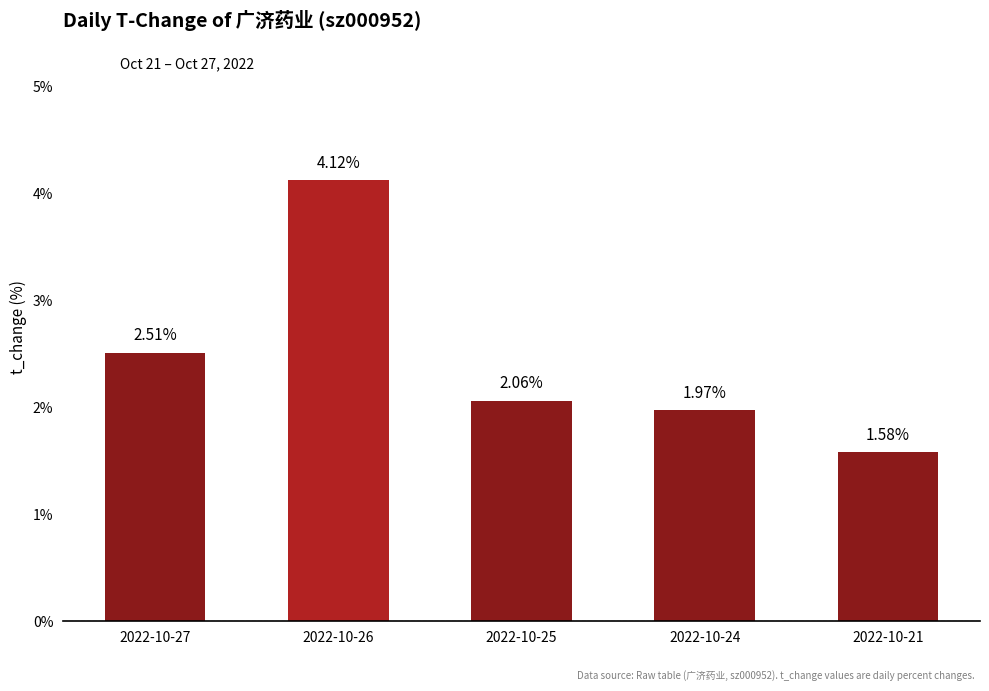

The chart shows a value of 4.1 at 2022-10-26. True or false?

True